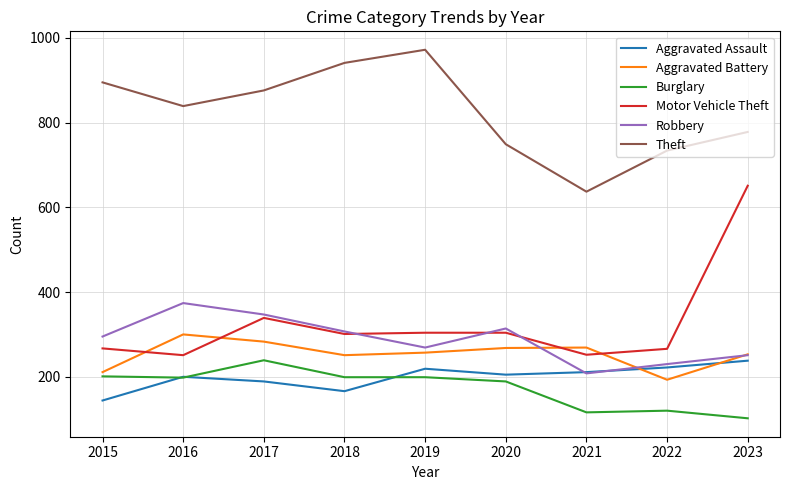

Read the Robbery value at 2017.

347